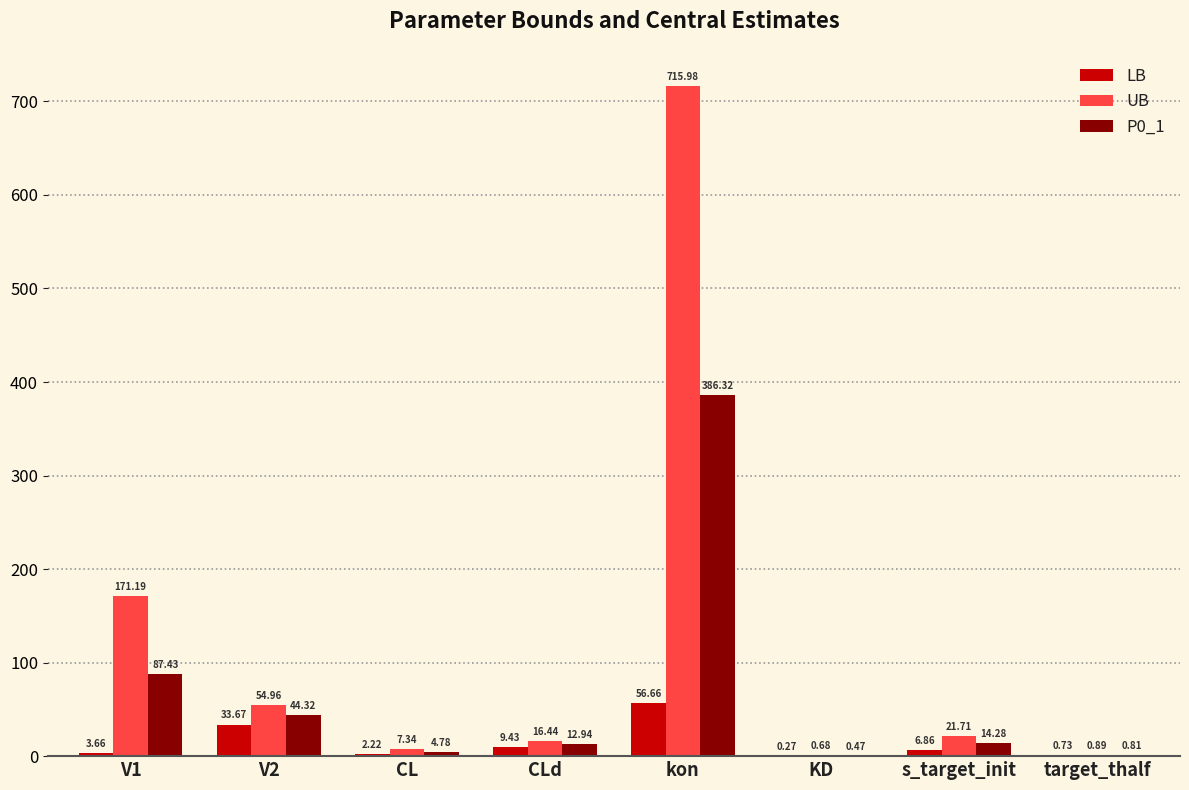

Which category has the highest value in the P0_1 series?

kon